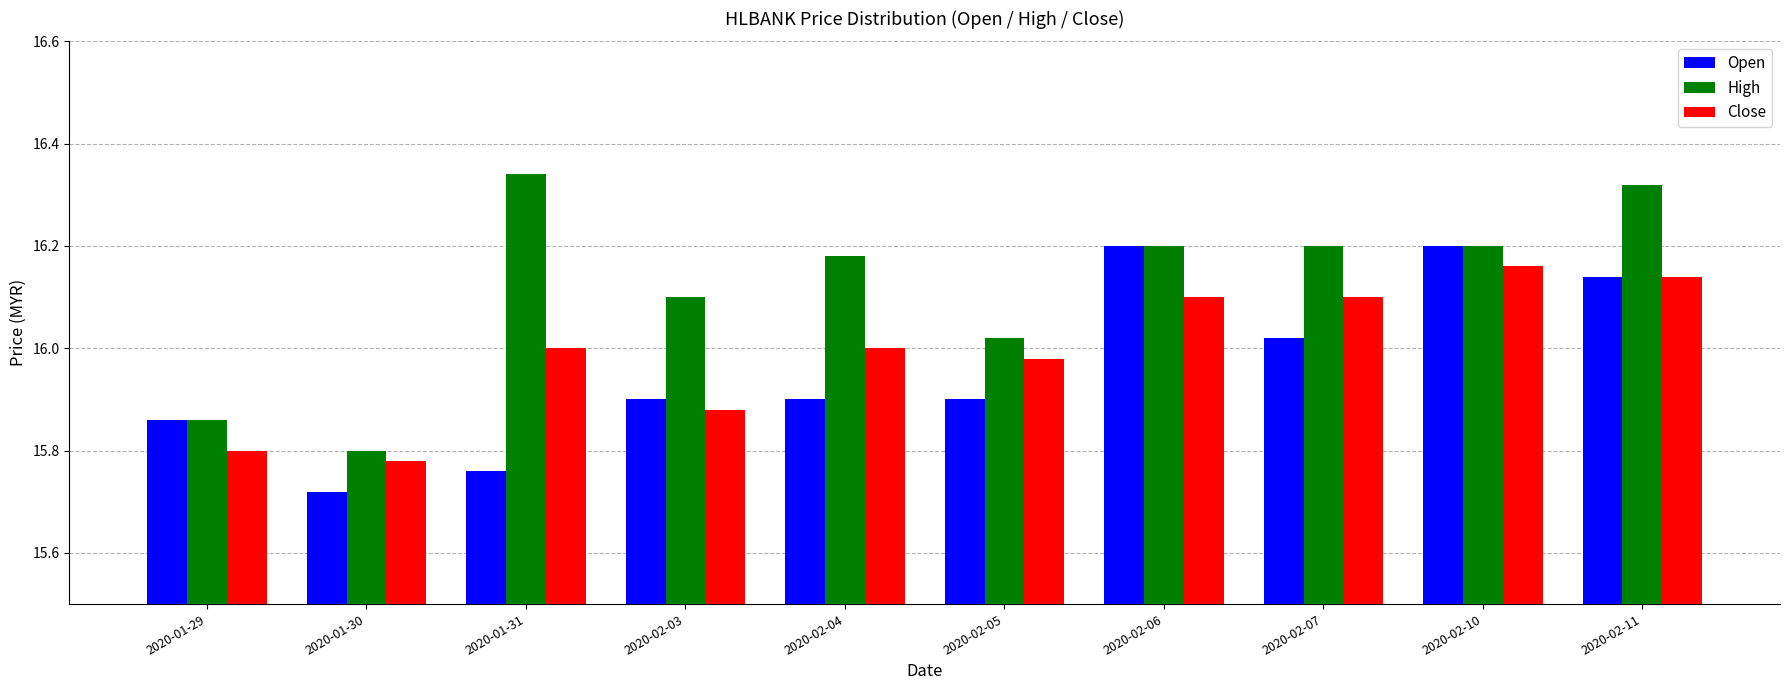

At which label does High reach its peak?

2020-01-31